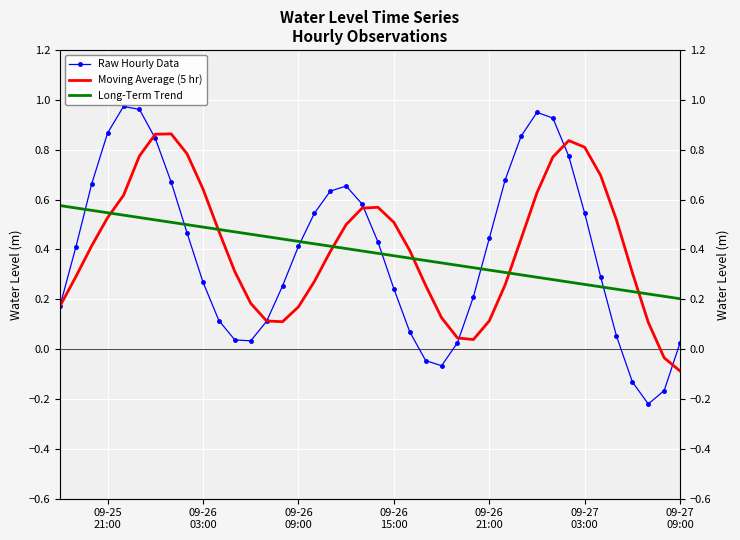

What are all the series names shown in the legend?

Raw Hourly Data, Moving Average (5 hr), Long-Term Trend